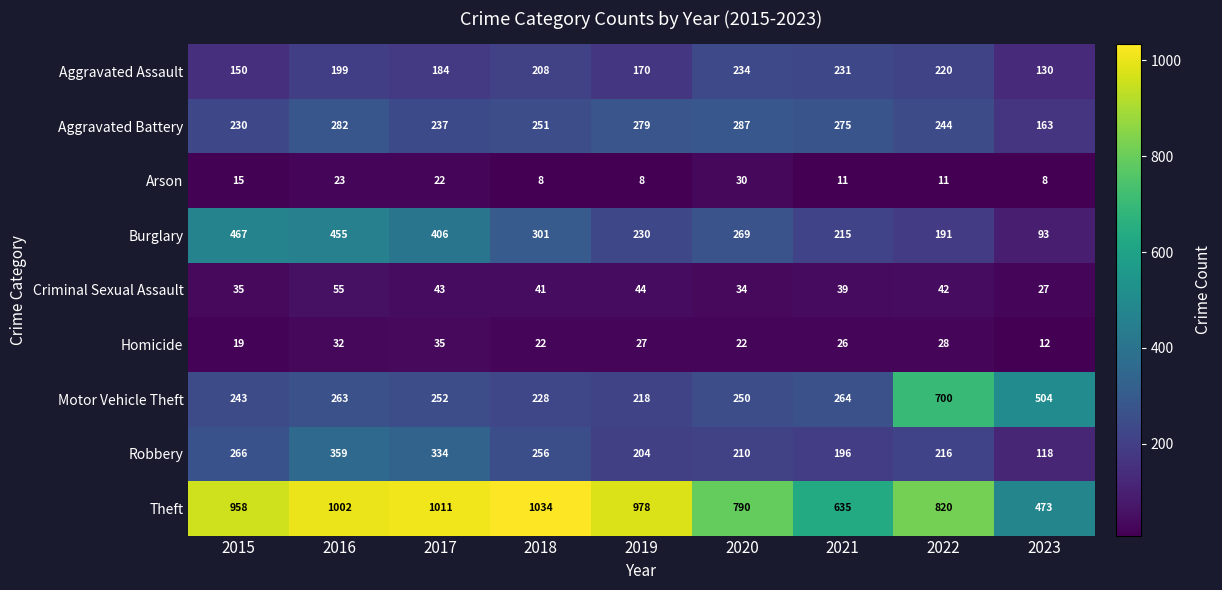

At how many categories does at least one series exceed 258?

9